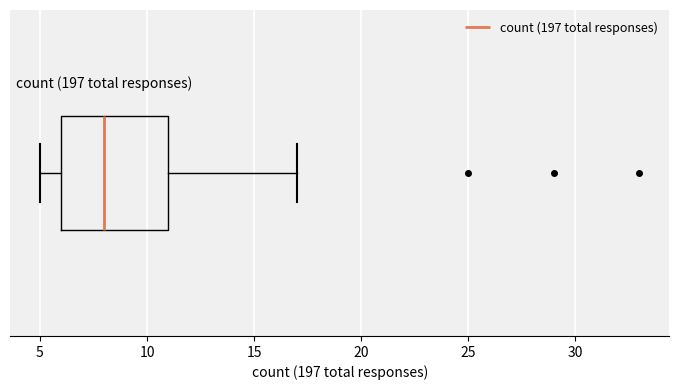

Read this box plot against the x-axis: the position of the median line, the range covered by the box, and the ends of both whiskers. The values are not printed on the chart, so give them approximately, as read against the axis.

median 8, box 6 to 11, whiskers 5 to 17